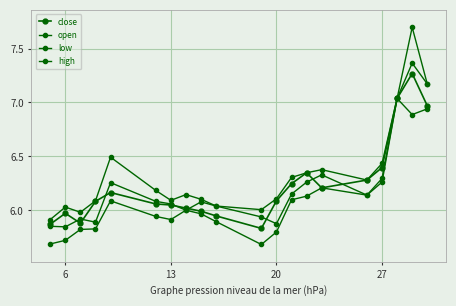

What is the maximum value shown in the chart?

7.7